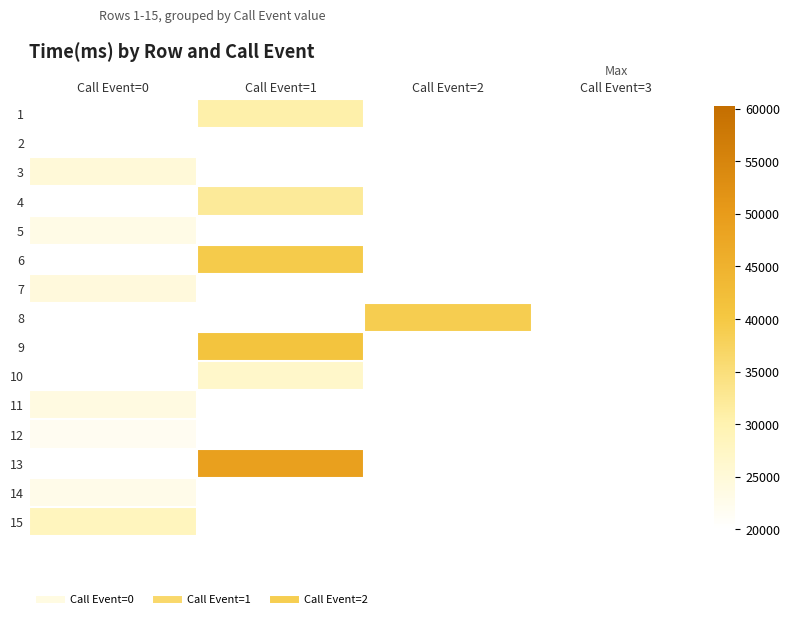

What is the maximum value shown in the chart?

49076.0